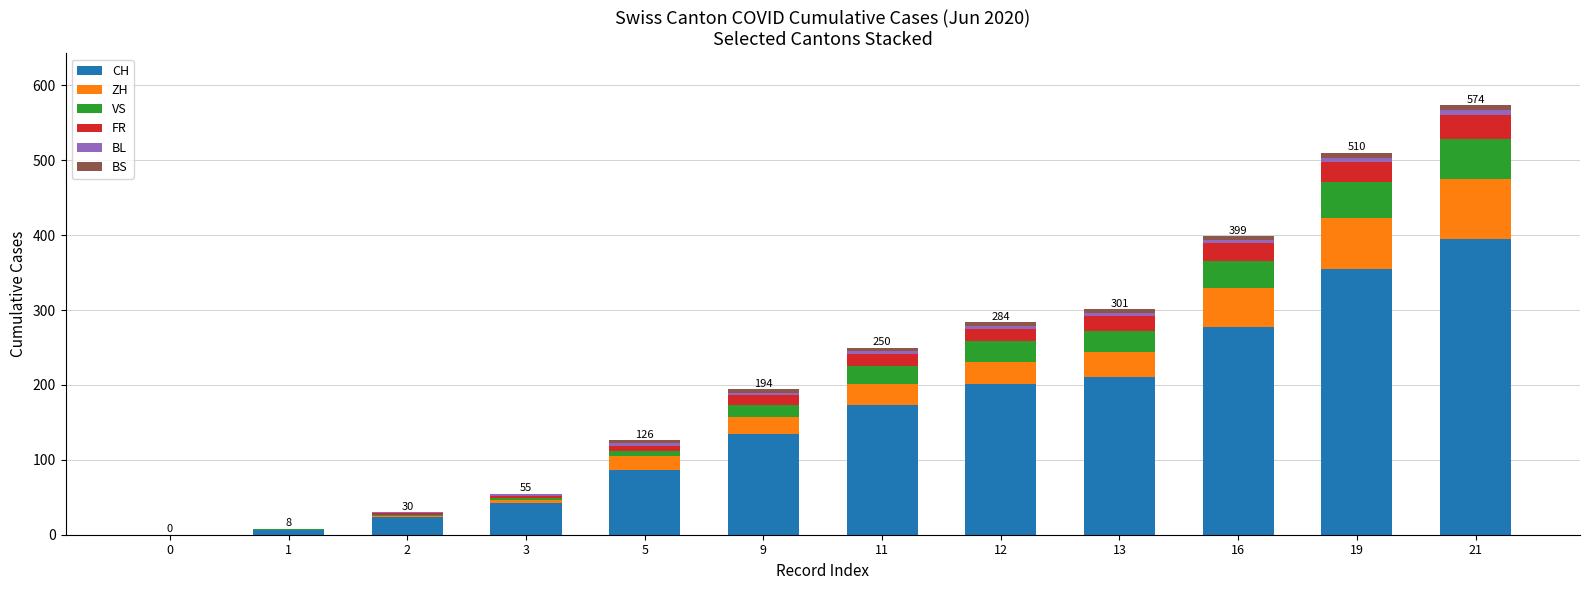

What is the highest value of the CH series?

395